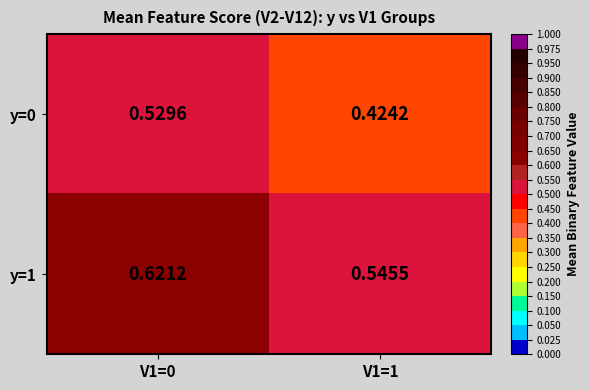

What is the minimum value shown in the chart?

0.4